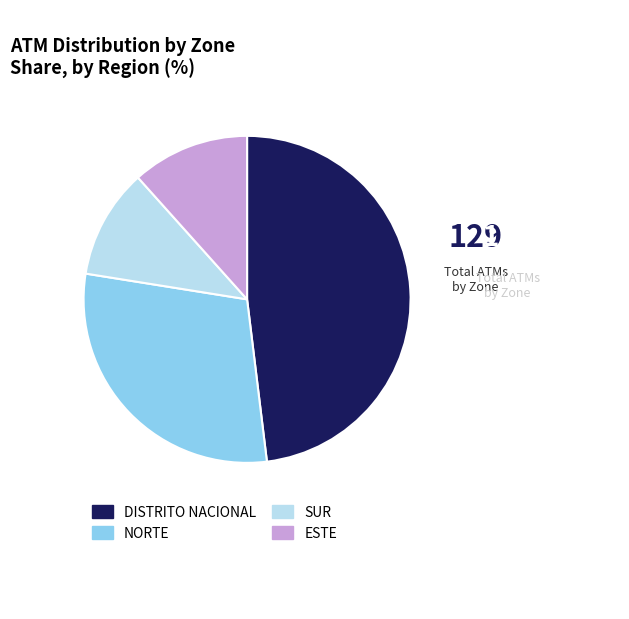

Is it true that NORTE is 29% of the pie?

True